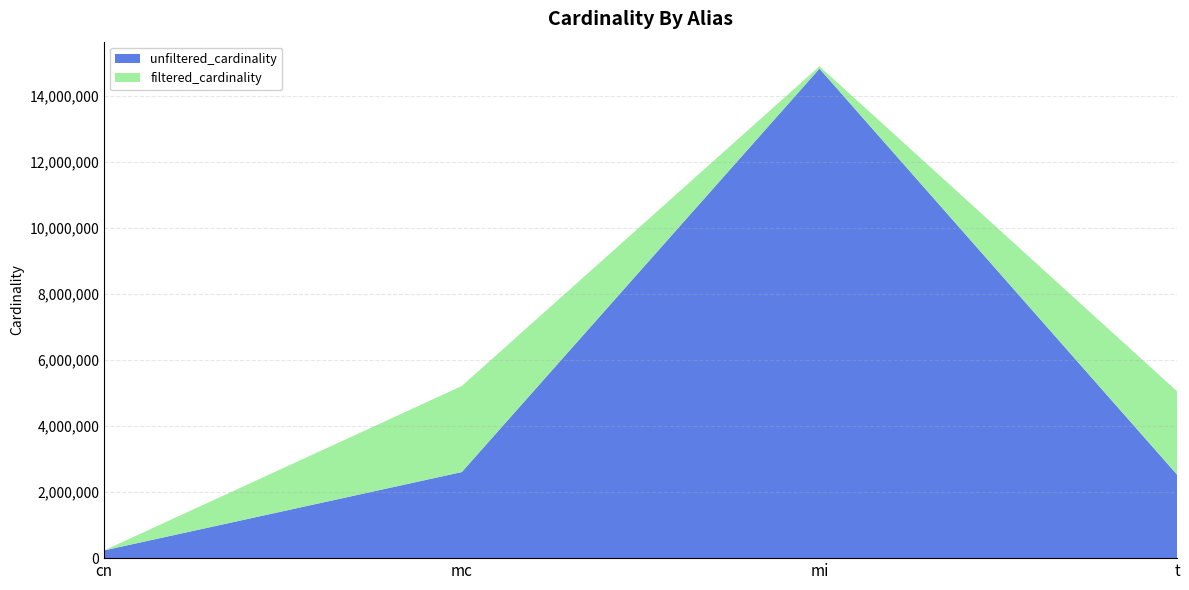

Reading right to left, extract all data points from this chart.

unfiltered_cardinality: 2528312	14835720	2609129	234997
filtered_cardinality: 2528312	73047	2609129	10